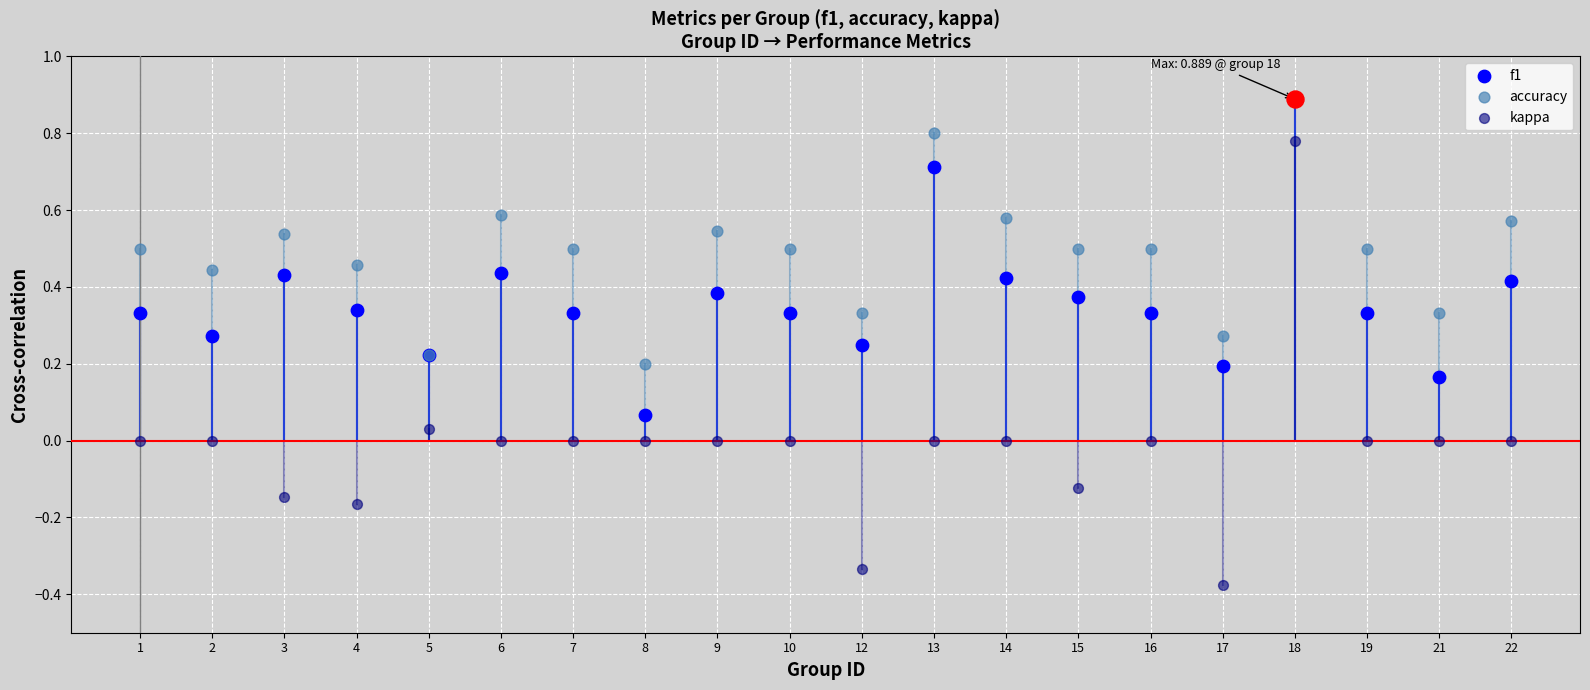

At which category is the sum across all series the highest?

18